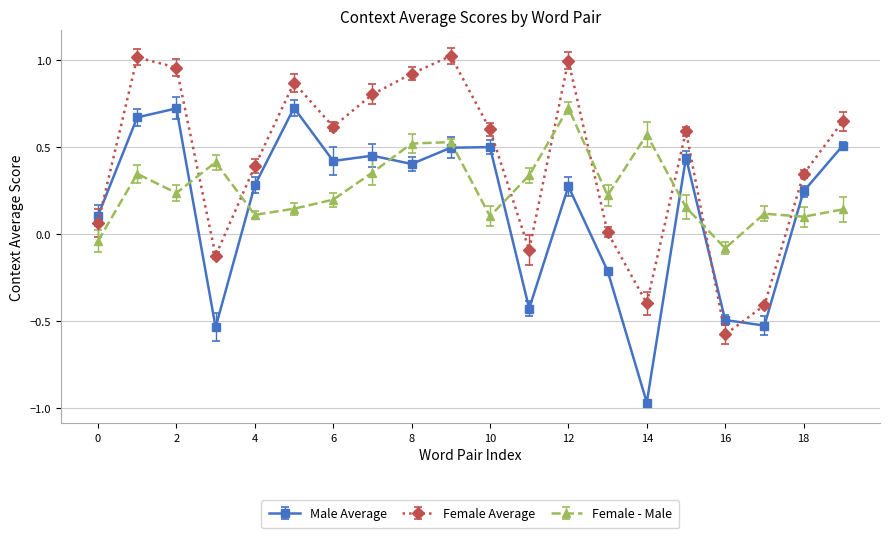

True or false: Male Average has more than 2 points higher than both neighbors.

True